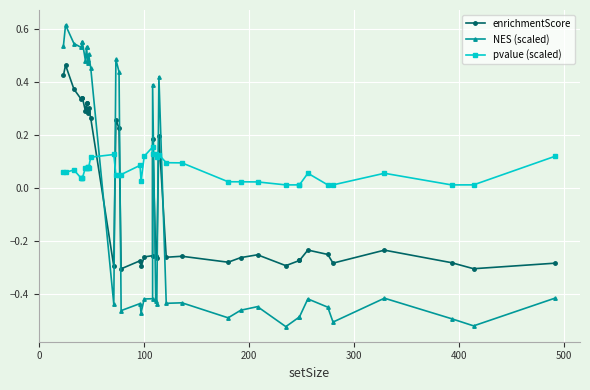

How many intersections are there between pvalue (scaled) and enrichmentScore?

7